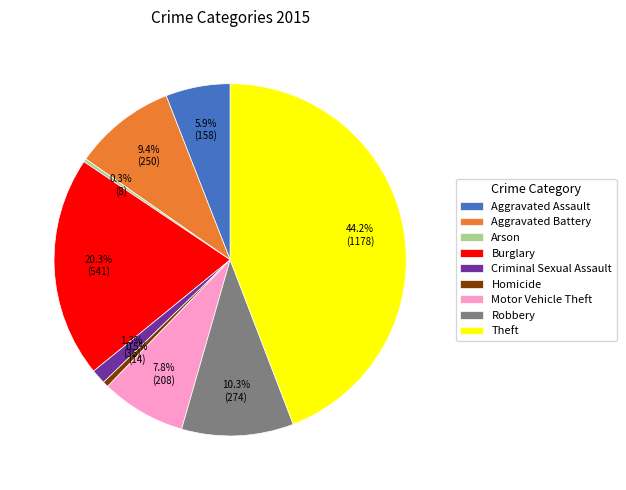

What is the ratio of the value at Motor Vehicle Theft to the value at Burglary?

0.4